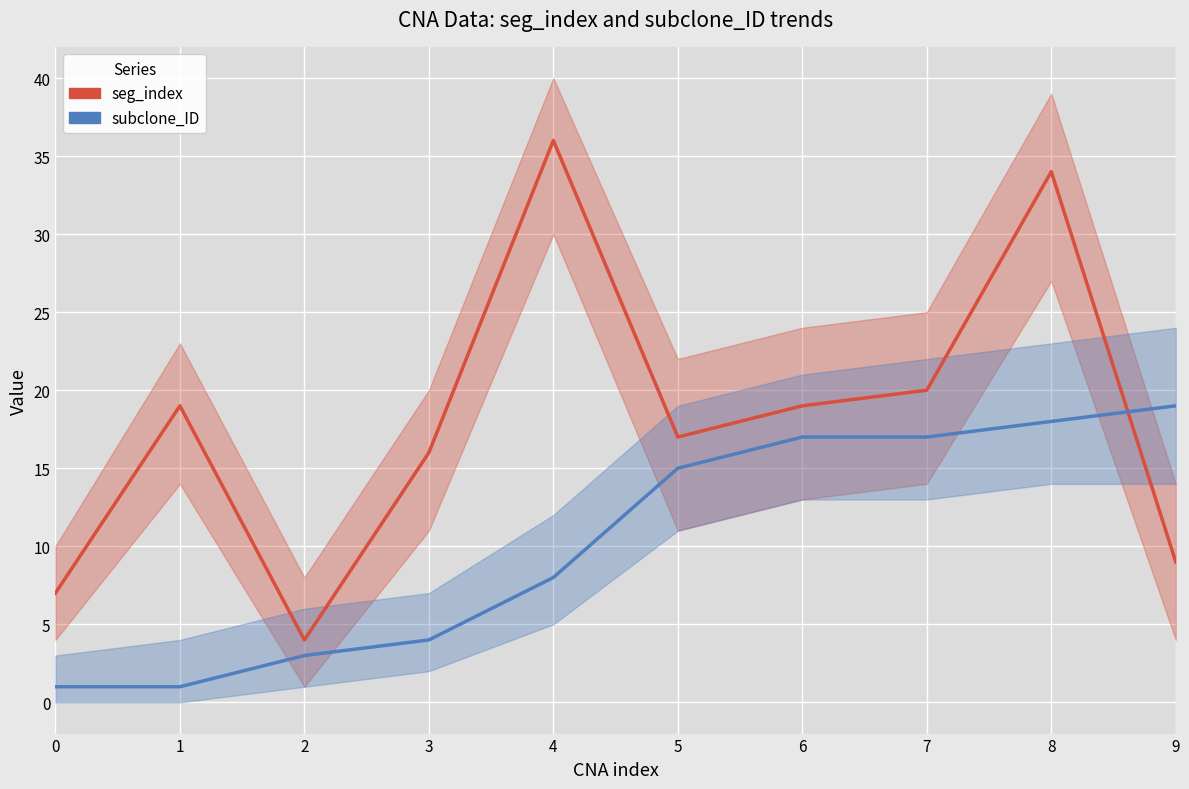

At how many categories does at least one series exceed 32?

2